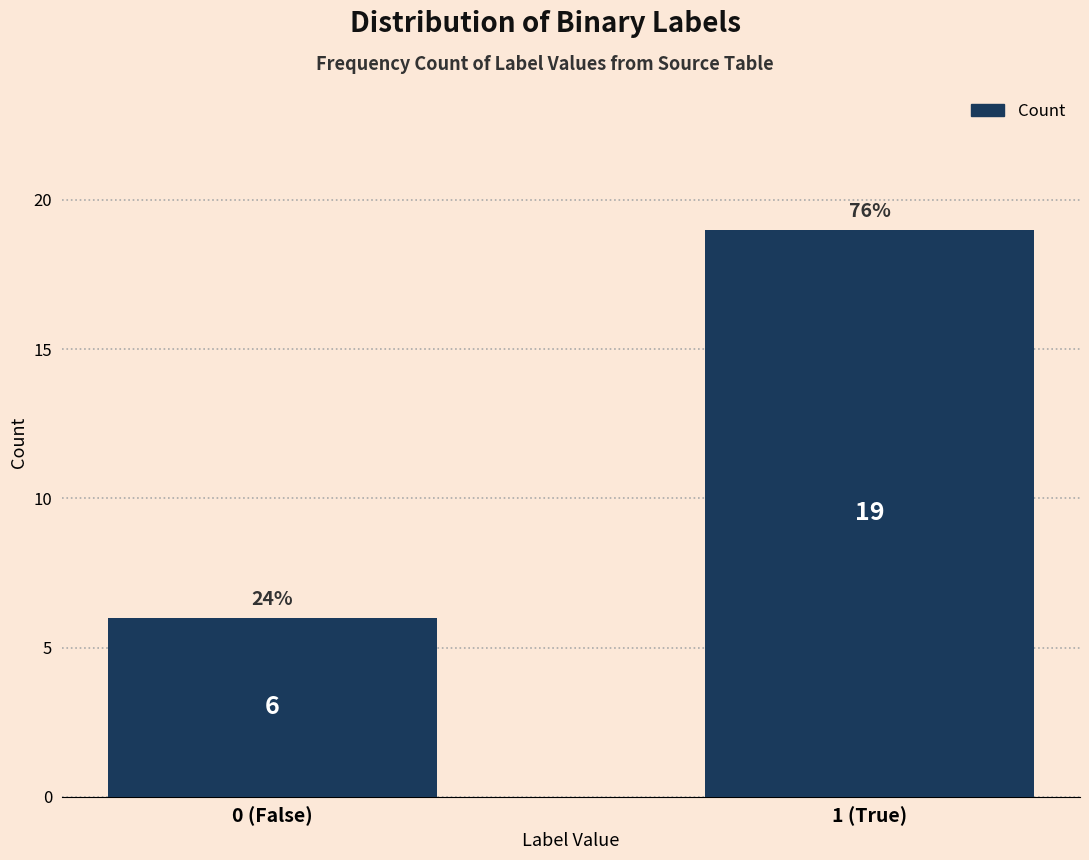

Reading left to right, list all the values displayed in this chart.

0 (False)=6	1 (True)=19